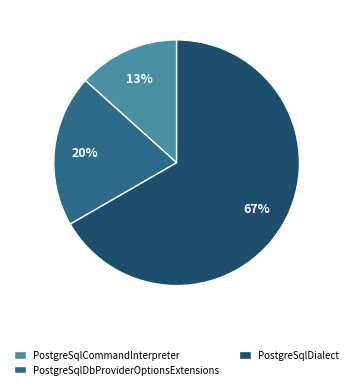

Combined, do PostgreSqlDbProviderOptionsExtensions and PostgreSqlCommandInterpreter account for over 50%?

No